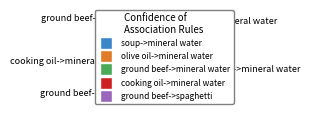

Is there a majority slice in this chart?

No